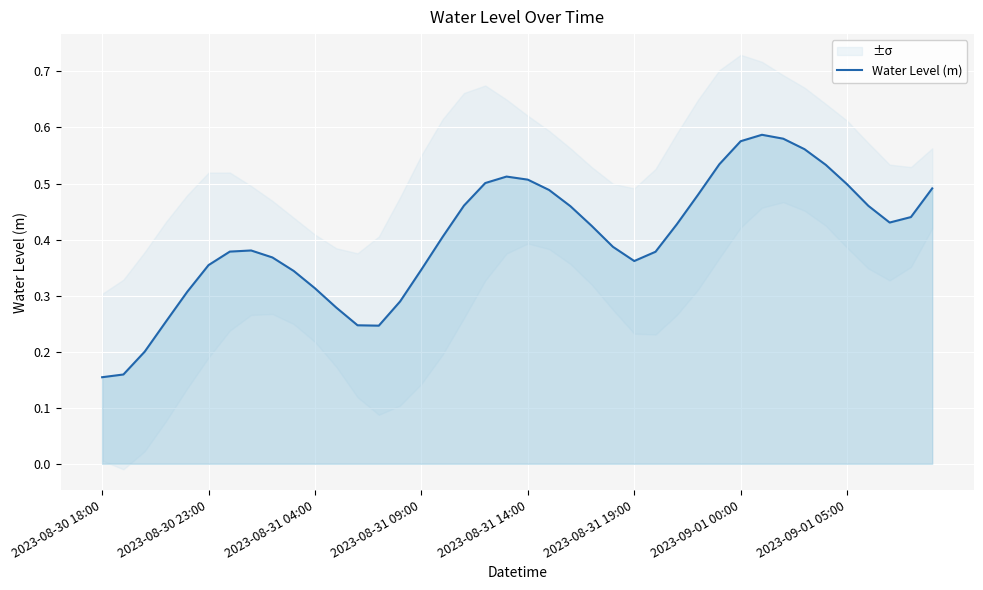

True or false: Water Level (m) has a value of 0.1 at 2023-08-31 14:00.

False